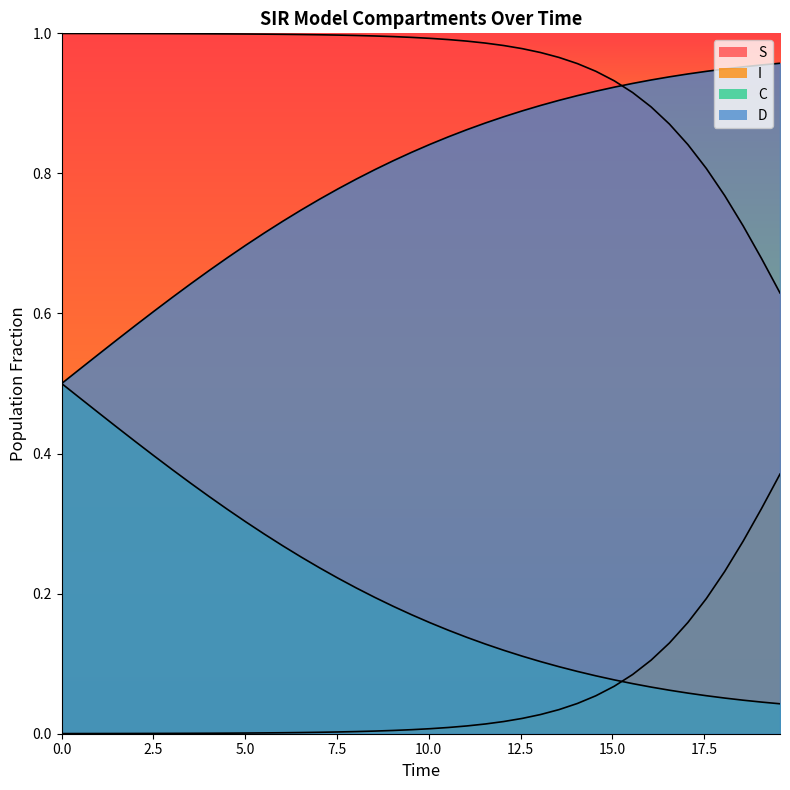

How many lines are shown in the chart?

4